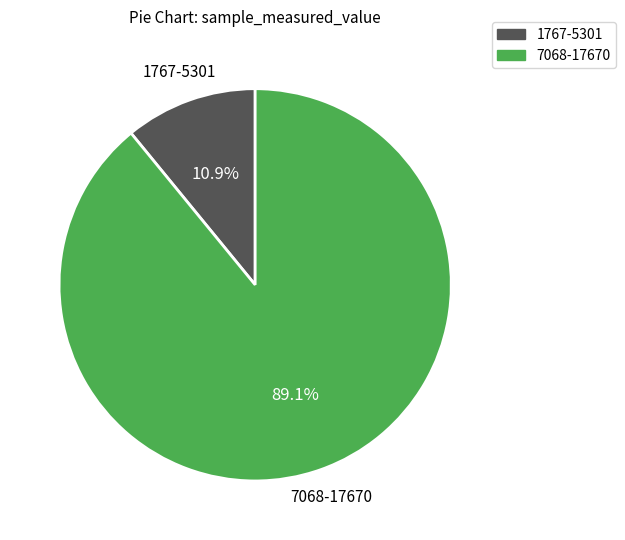

Is there a majority slice in this chart?

Yes